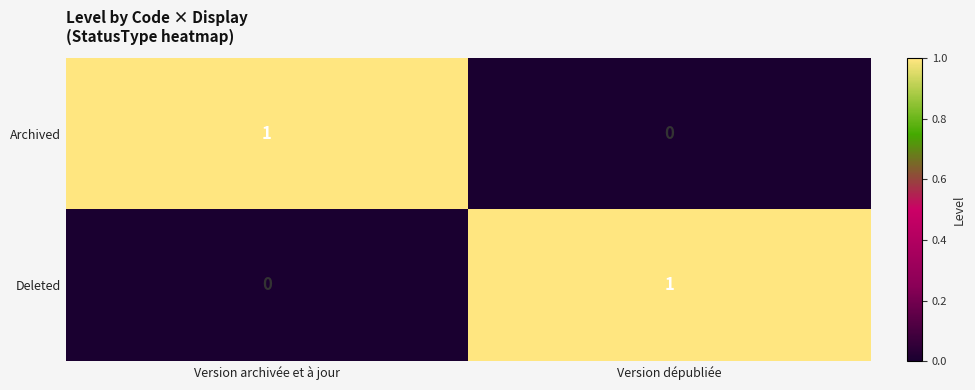

How many data points in Archived are less than 1?

1